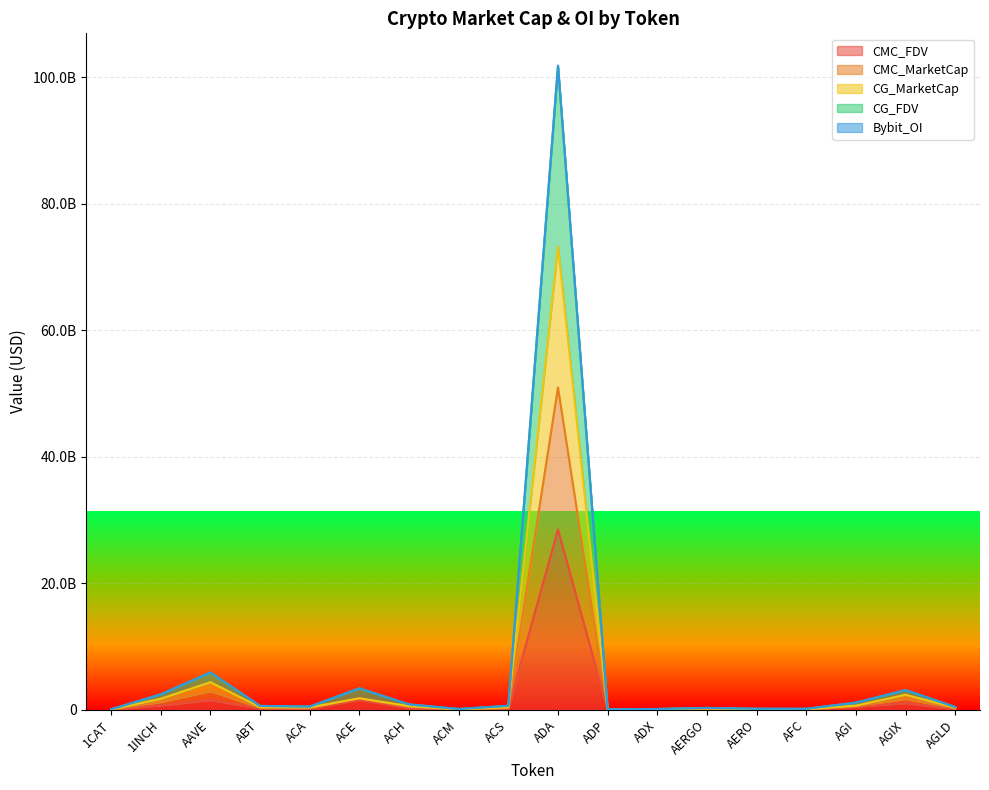

Does the chart display data point markers on the line(s)?

No